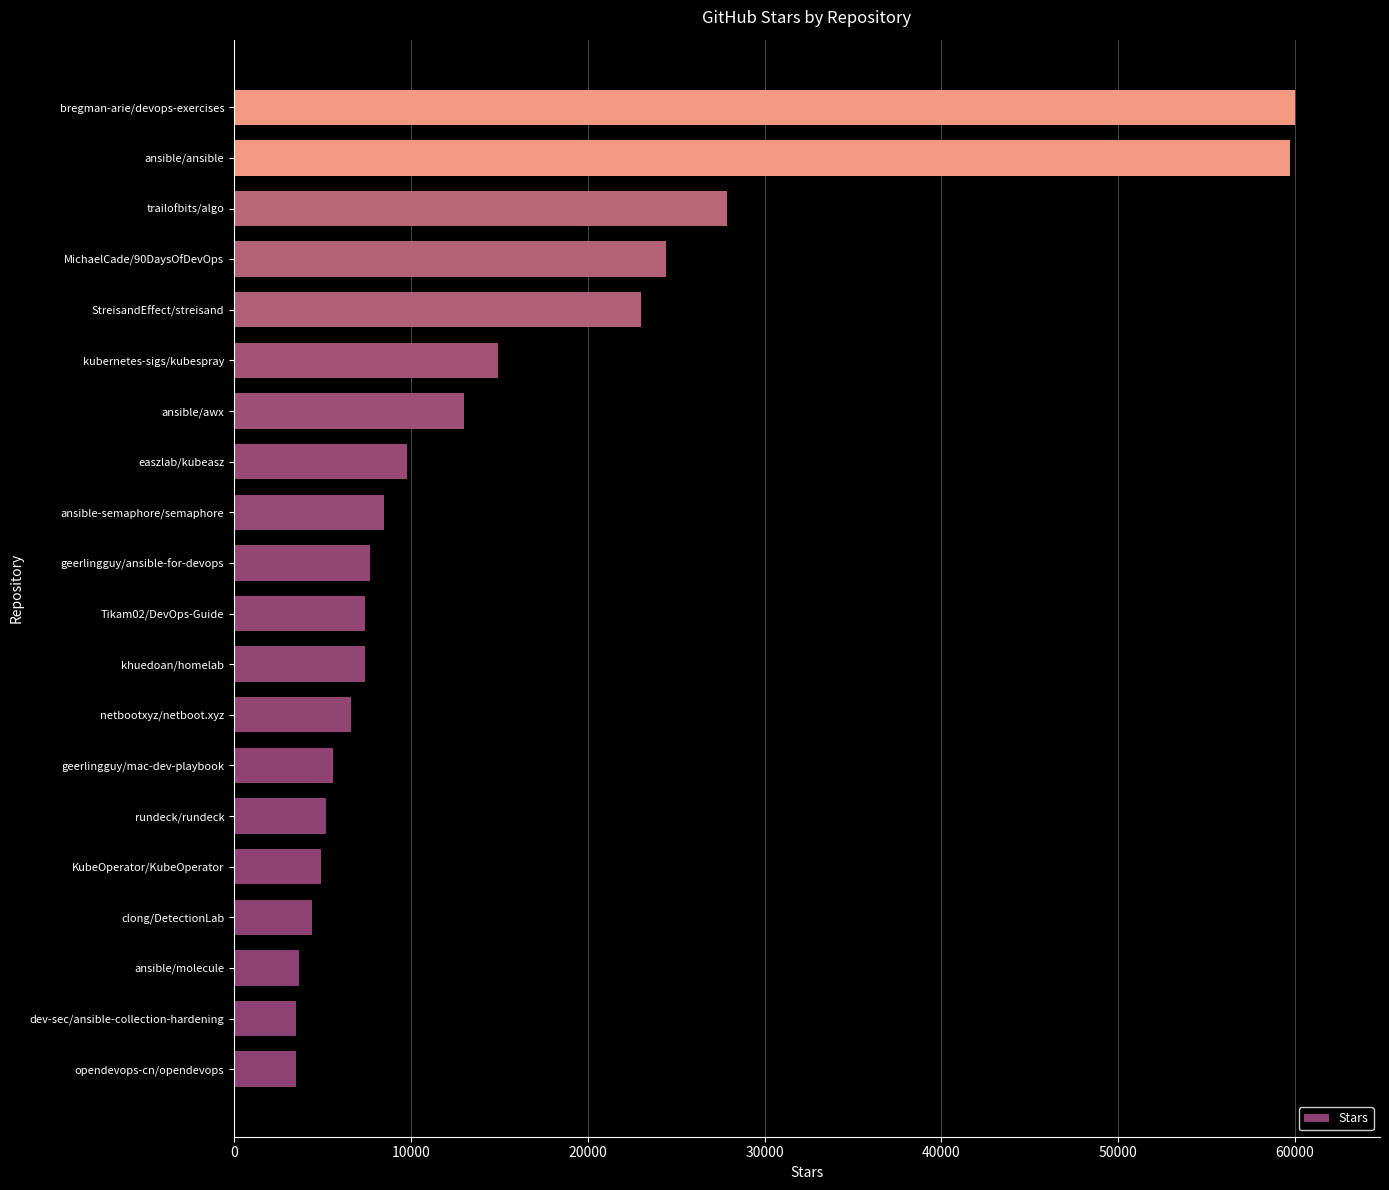

What is the difference between the second highest and minimum values?

56200